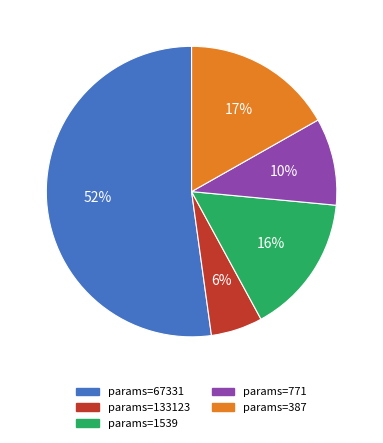

Does any single category account for the majority?

Yes